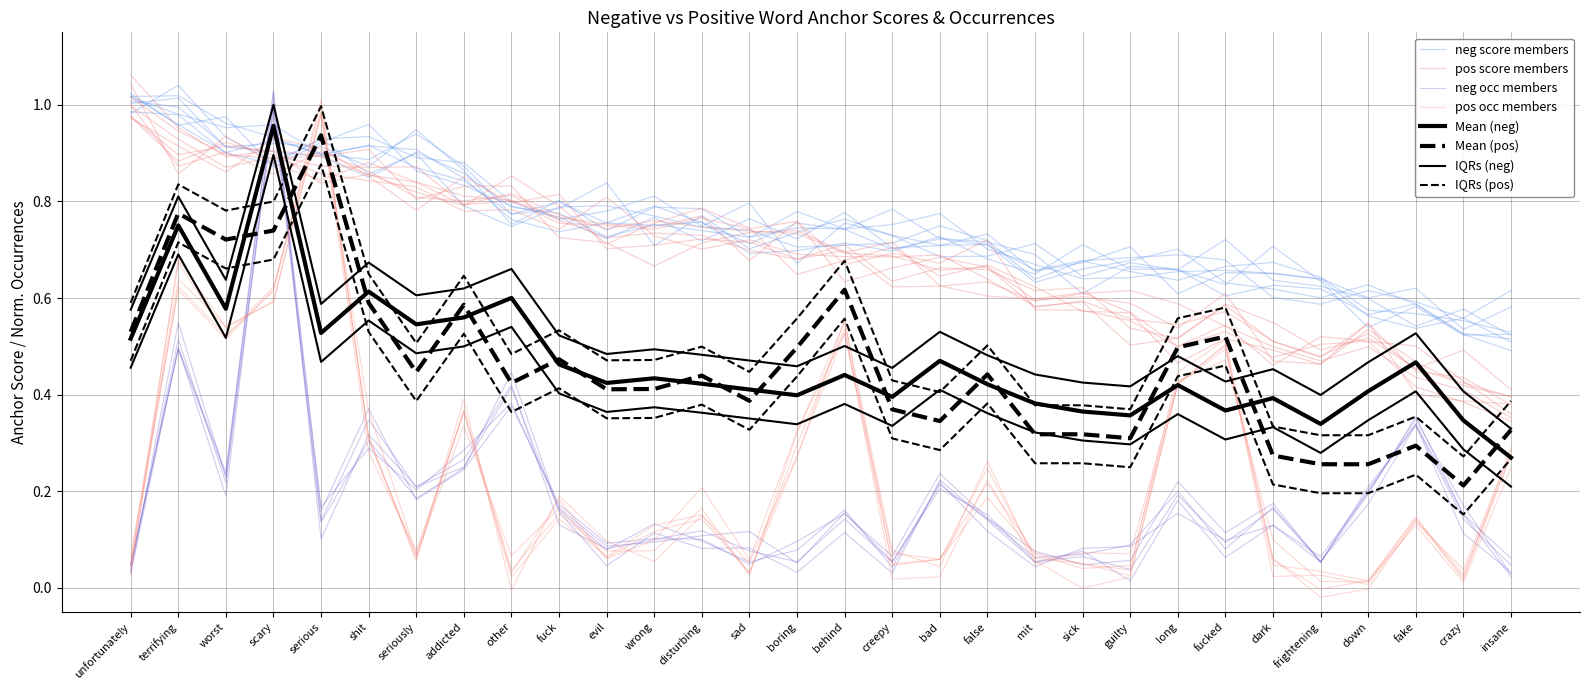

Is the value of anchor score (pos) at bad greater than the value of type occurrences (pos) at shit?

Yes